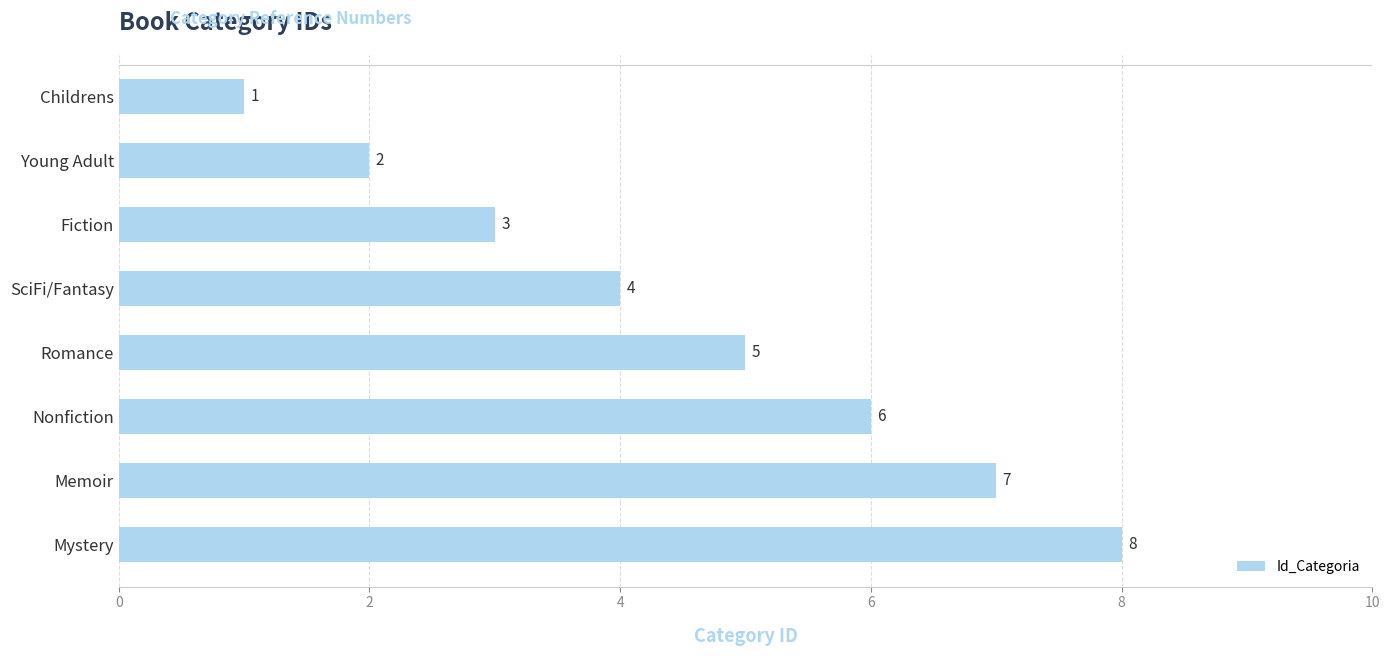

What is the change in value from Childrens to Memoir?

+6